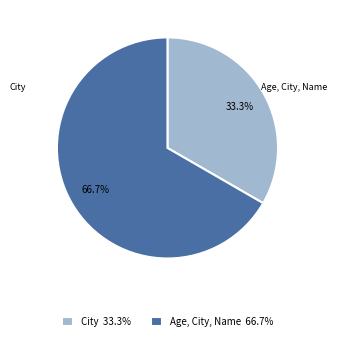

Does any single category account for the majority?

Yes